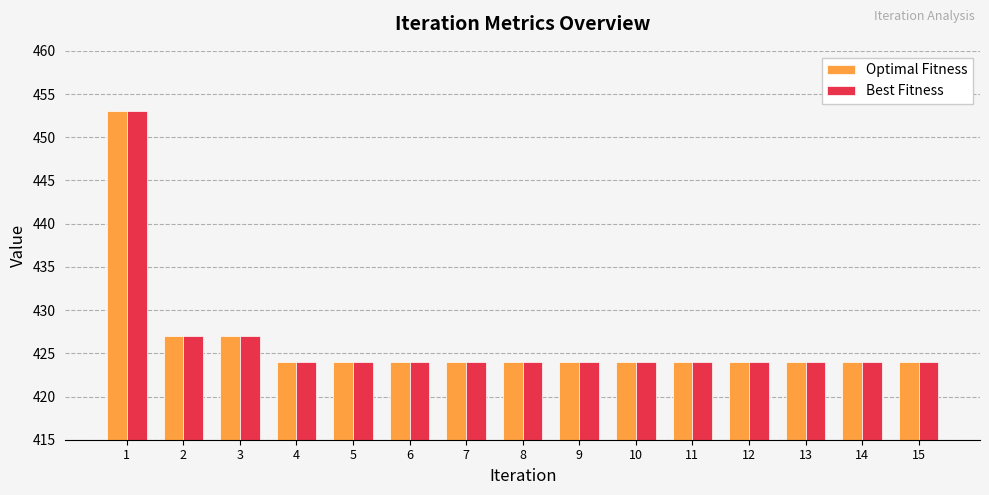

What is the difference between the maximum and minimum values in the Optimal Fitness series?

29